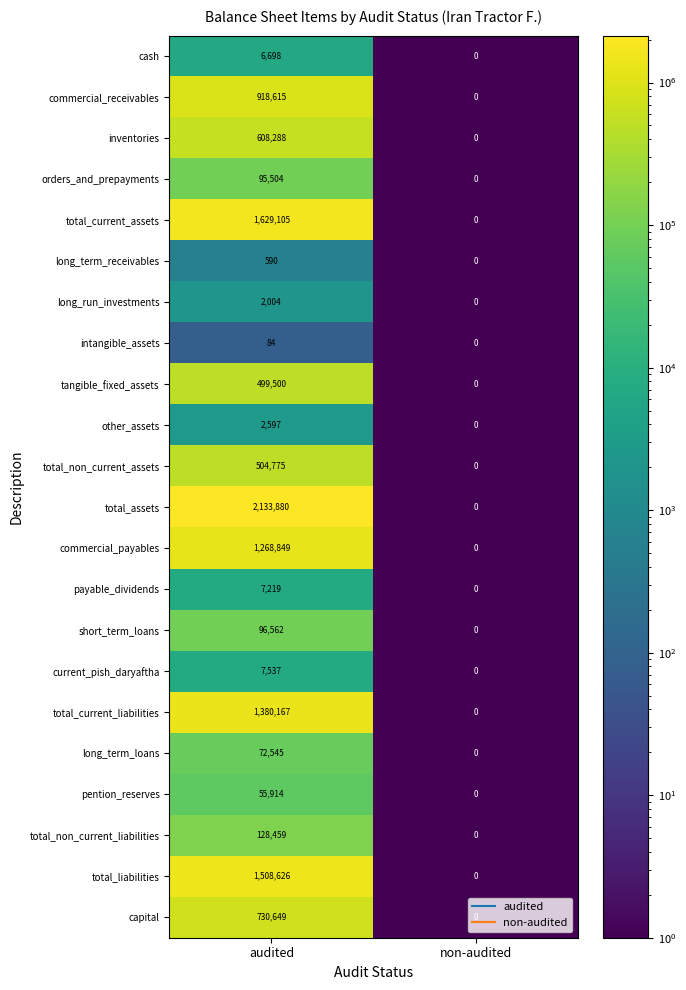

What is the average value of the short_term_loans series?

48281